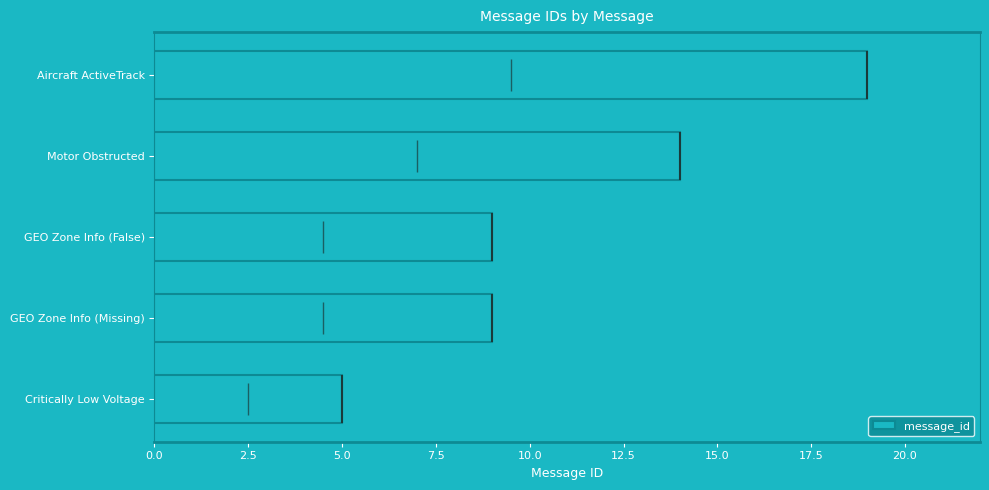

What is the average value?

11